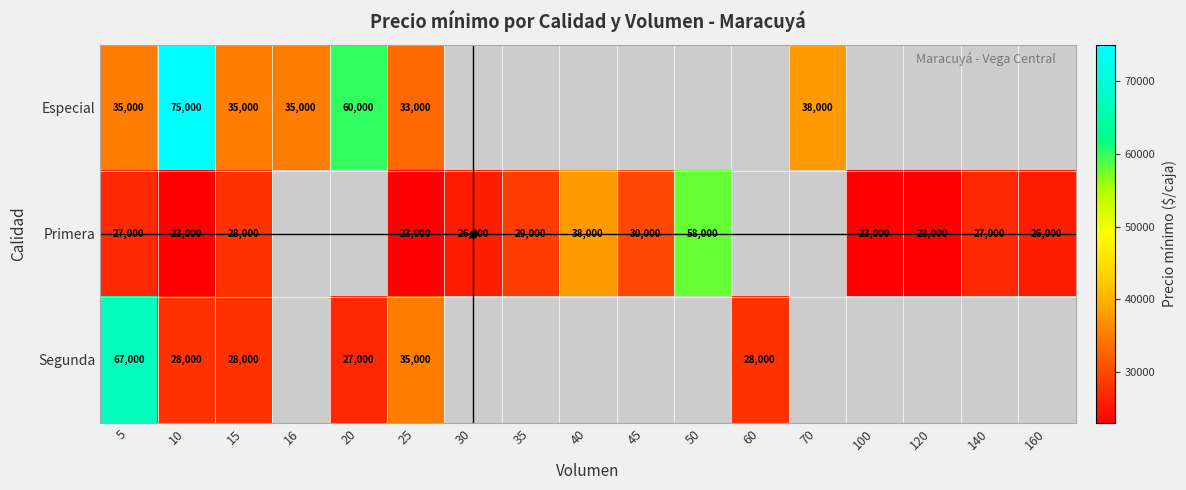

Is it true that Primera equals 41058 at 120?

False